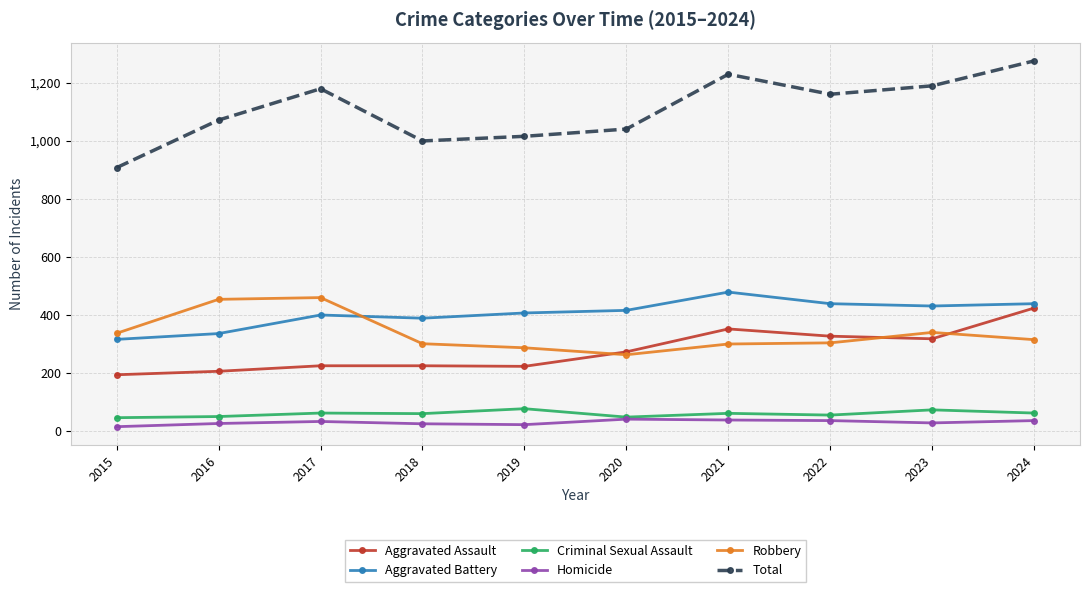

What is the sum of all Homicide values?

300